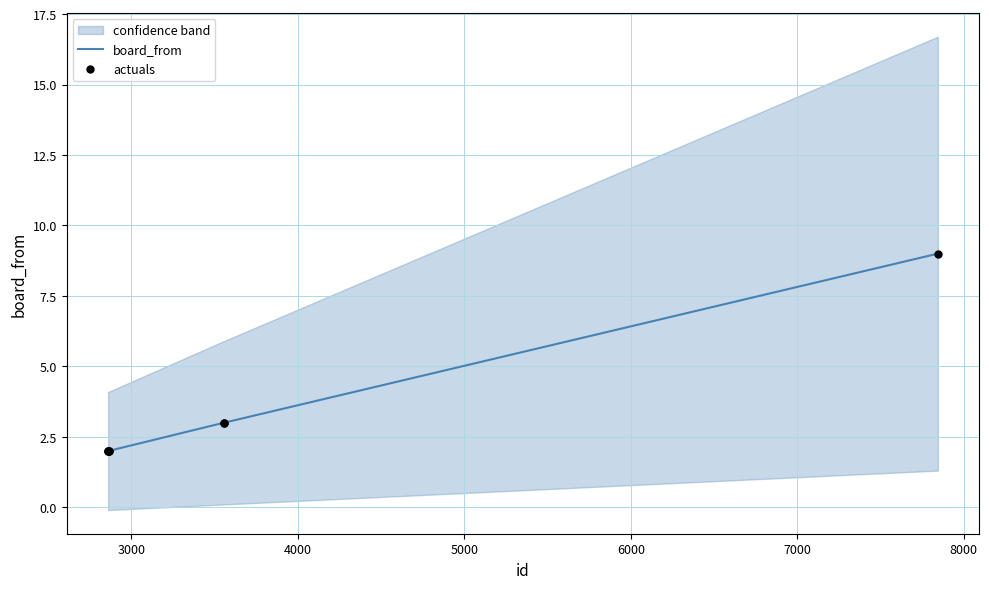

At how many categories does at least one series exceed 5?

1